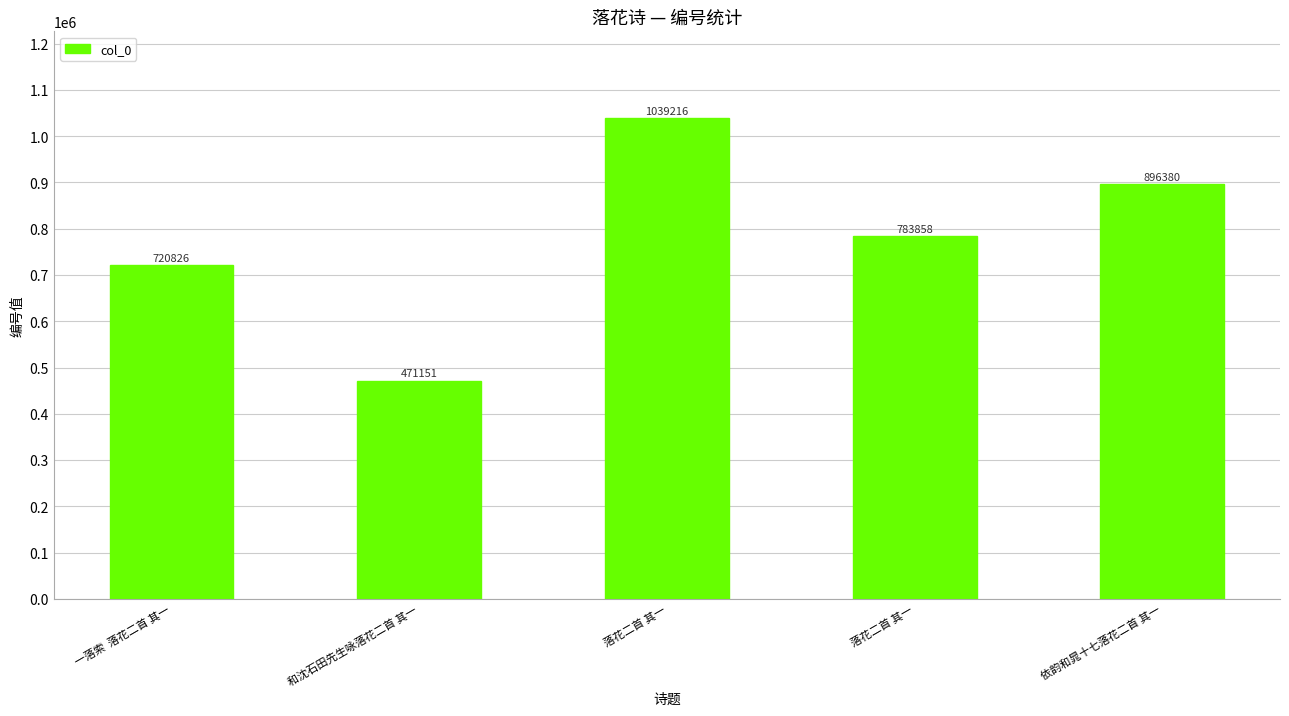

Rank the categories by value from lowest to highest.

和沈石田先生咏落花二首 其一, 一落索  落花二首 其一, 落花二首 其一, 依韵和晁十七落花二首 其一, 落花二首 其一